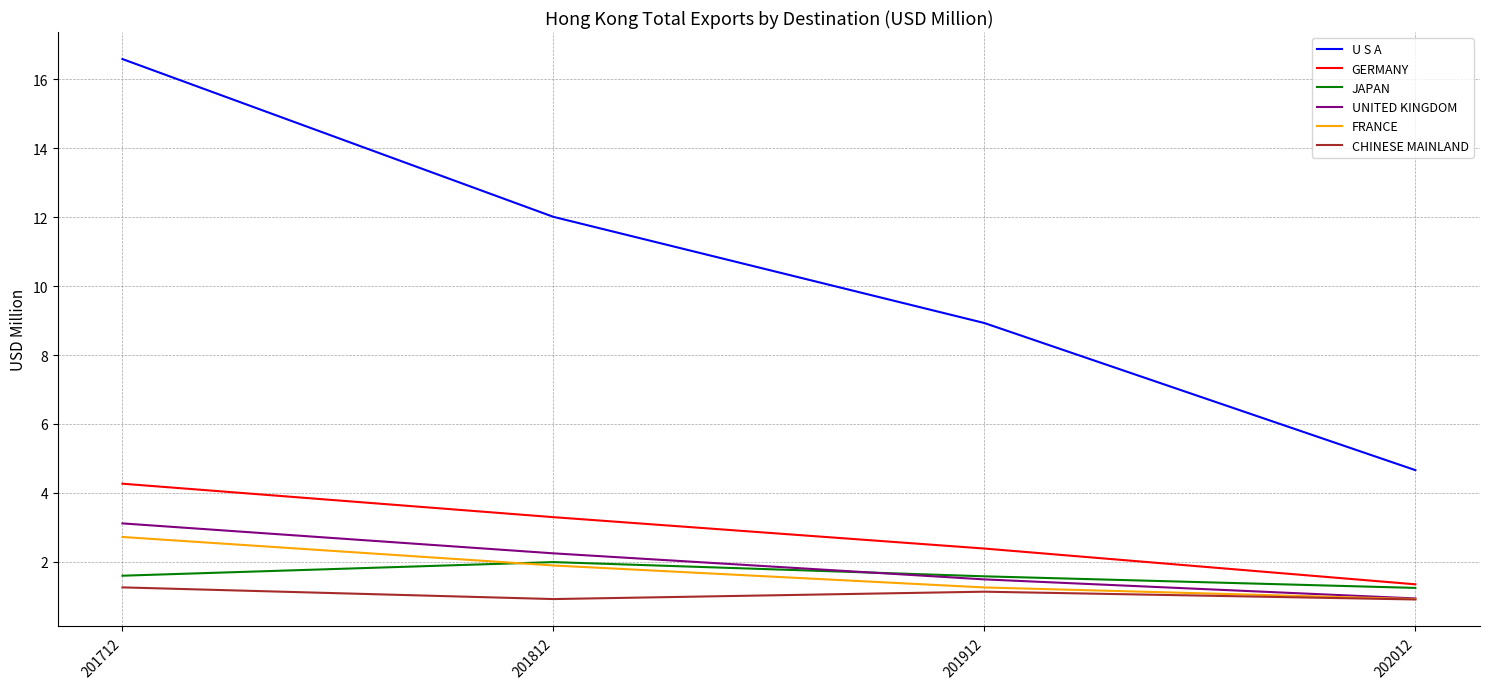

How many lines are shown in the chart?

6